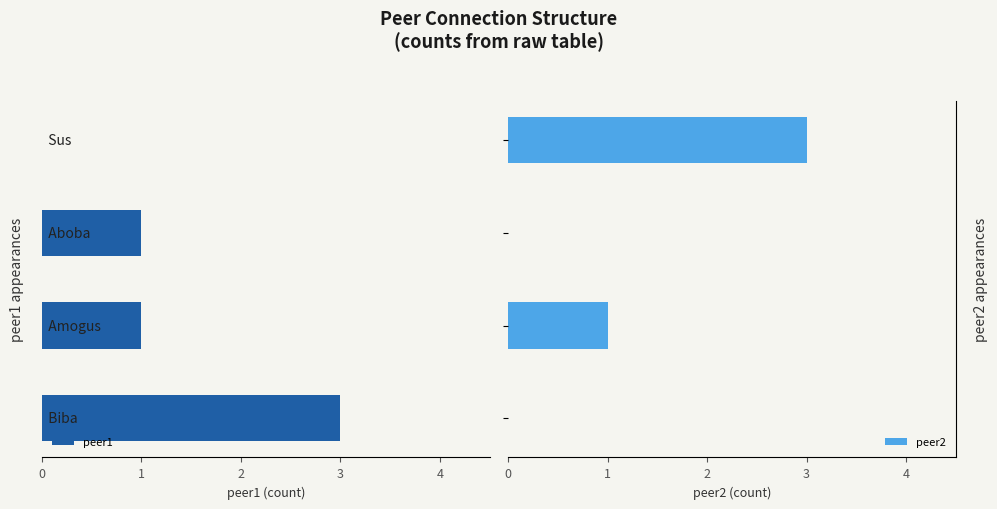

How many peer2 values are between 0 and 3?

4